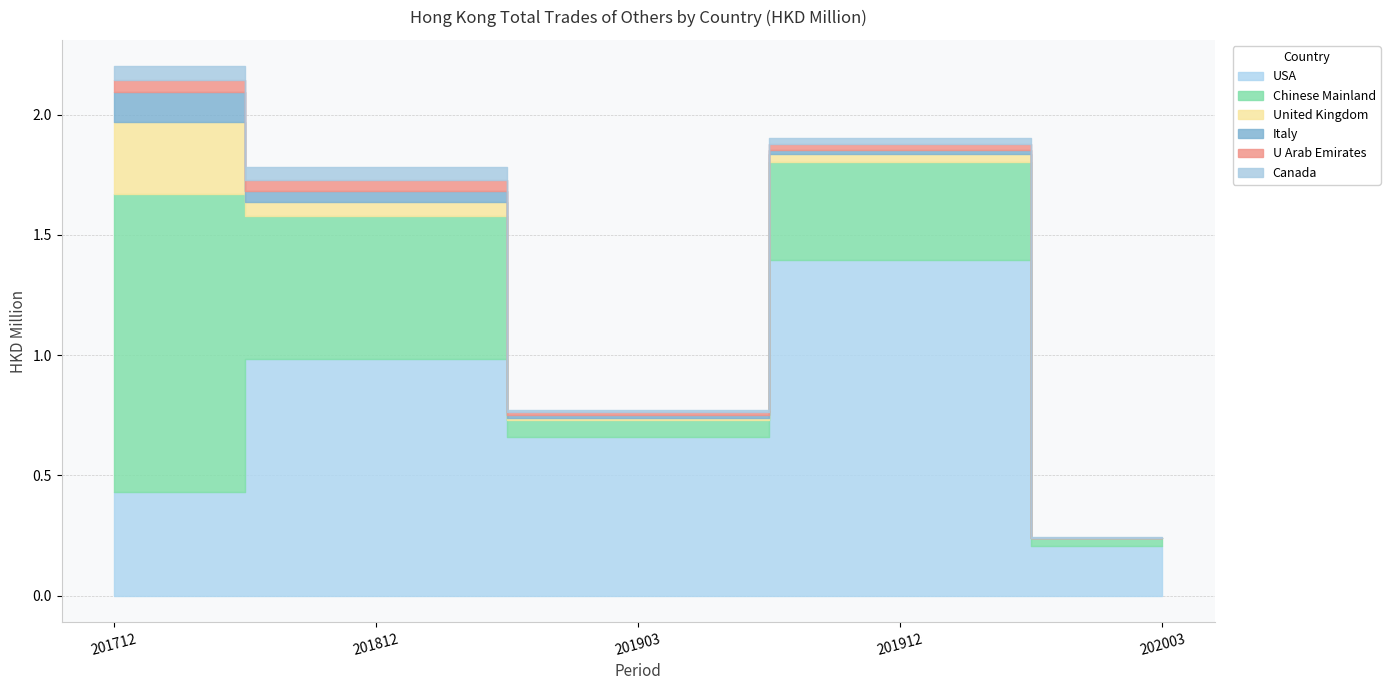

Does the chart have visible grid lines?

Yes